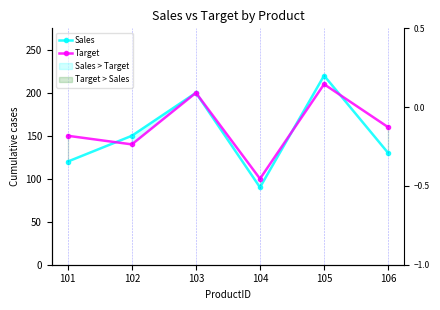

True or false: Target has more than 2 points higher than both neighbors.

False